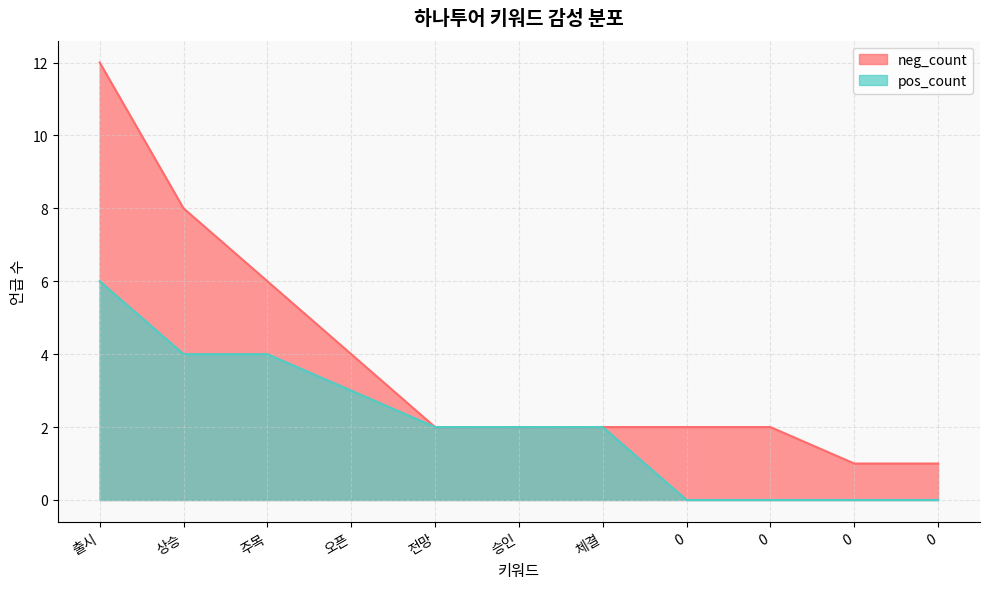

Reading left to right, what are all the values shown in this chart?

neg_count: 출시=12	상승=8	주목=6	오픈=4	전망=2	승인=2	체결=2	0=2	0=2	0=1	0=1
pos_count: 출시=6	상승=4	주목=4	오픈=3	전망=2	승인=2	체결=2	0=0	0=0	0=0	0=0